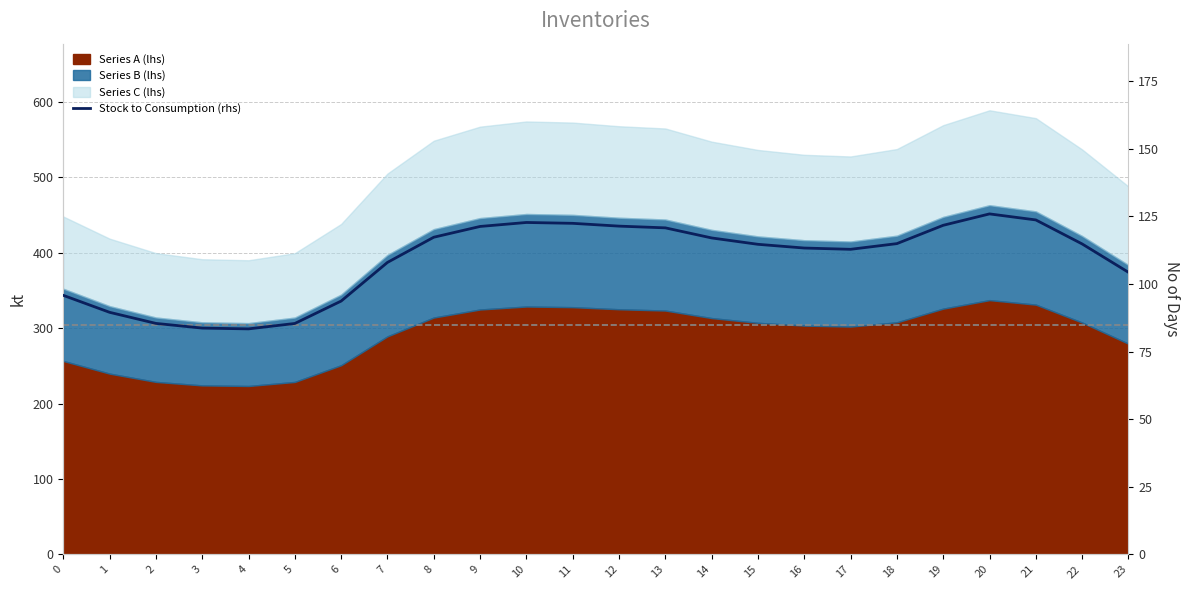

What is the difference between the second highest and minimum values?

40.3